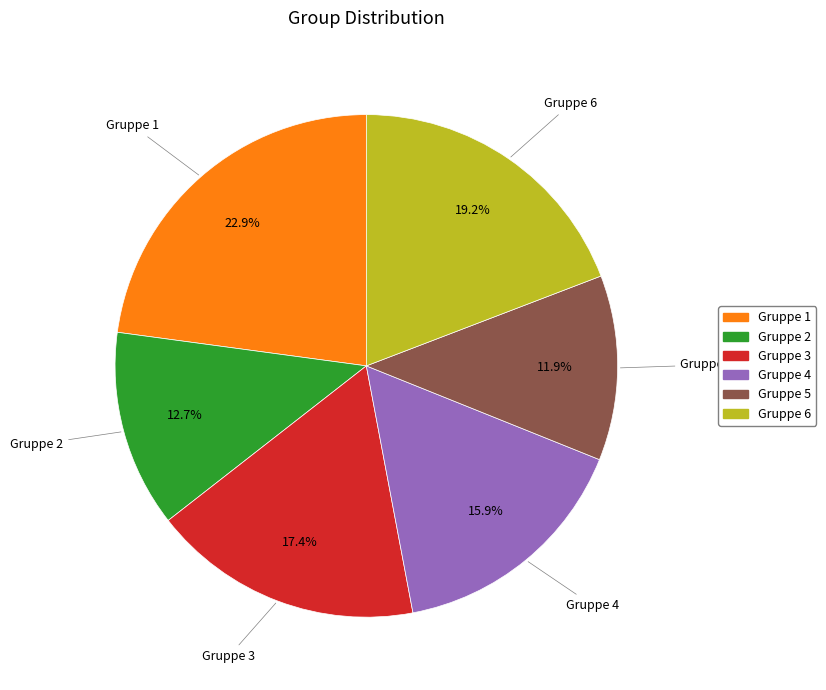

Is it true that Gruppe 2 is 21% of the pie?

False